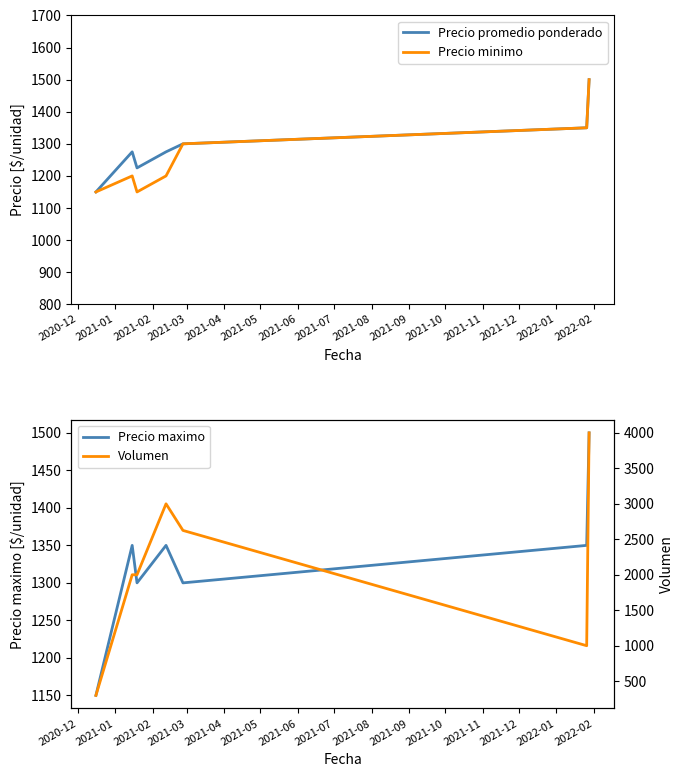

Is the value of Precio minimo at 2021-05 greater than the value of Precio promedio ponderado at 2020-12?

Yes